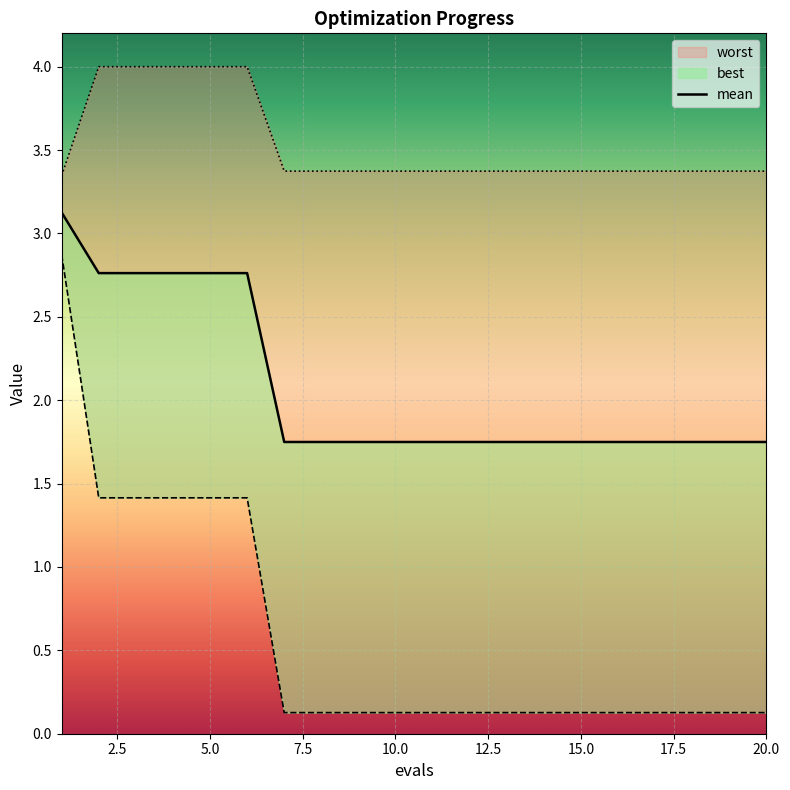

What is the difference between the second highest and second lowest values in the worst series?

0.6